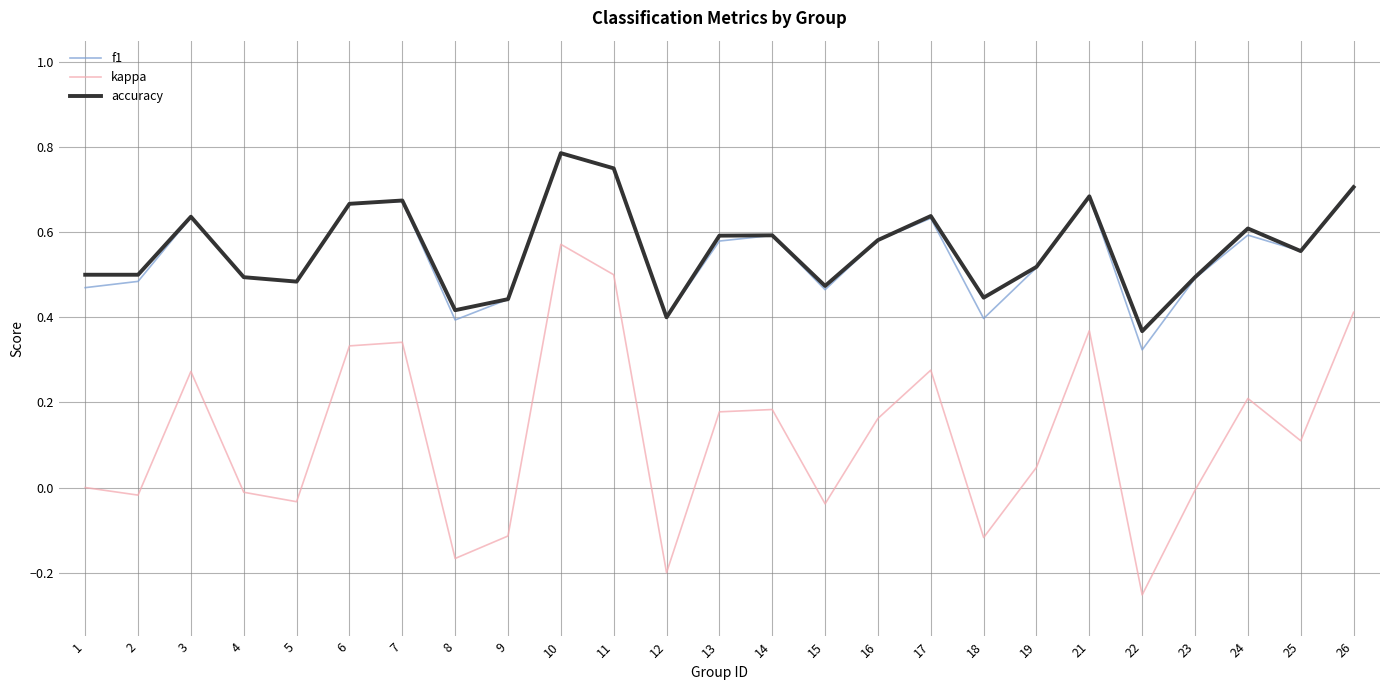

The value of accuracy at 23 is 0.5. True or false?

True